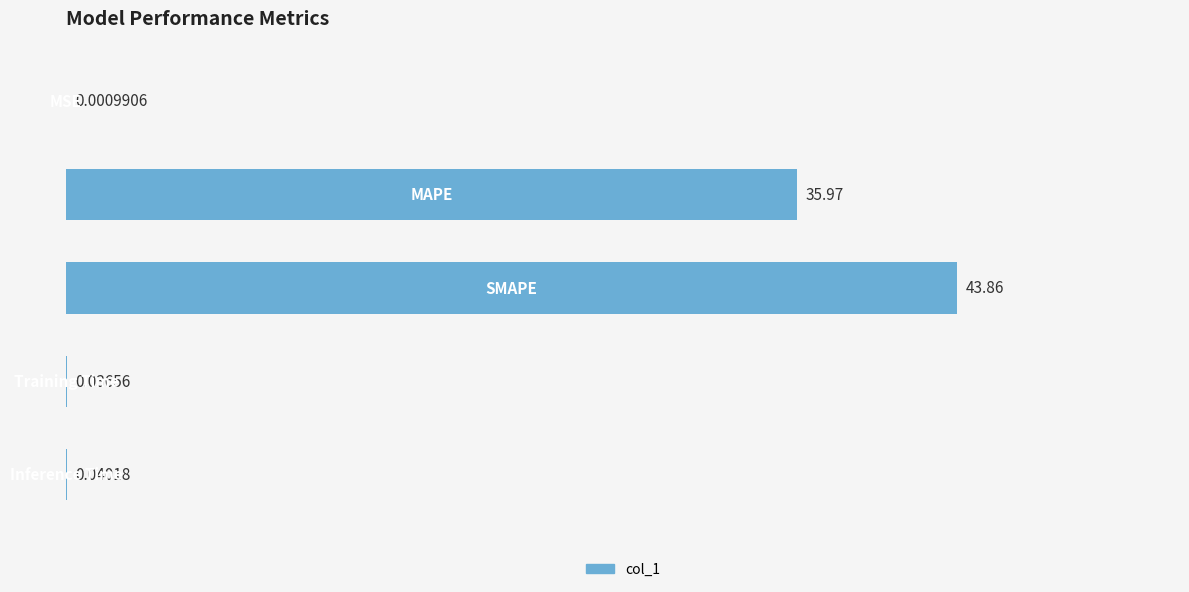

How many distinct data groups are displayed?

1